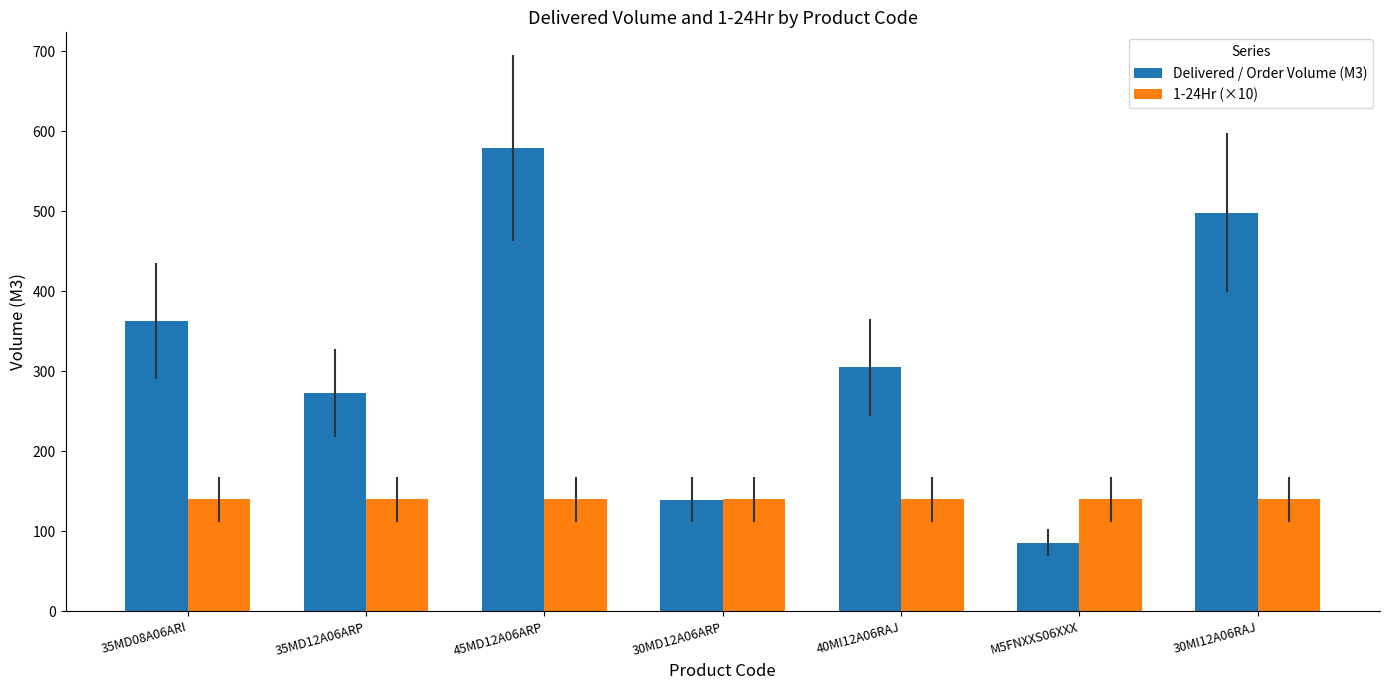

How many bars are there in each group?

2